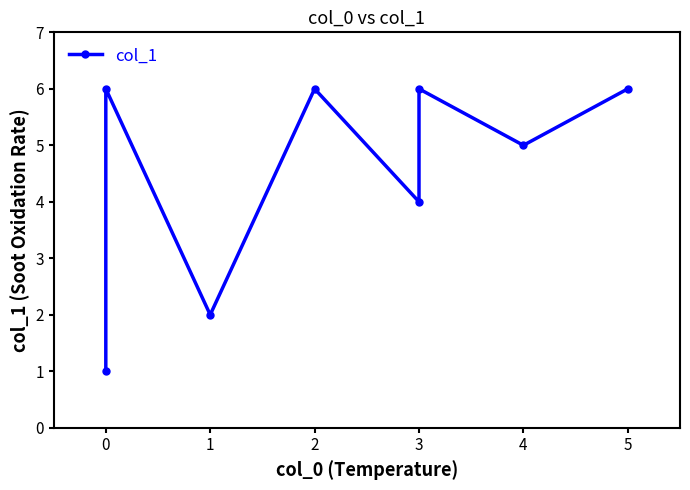

How many interior local peaks (higher than both neighbors) does the data have?

3